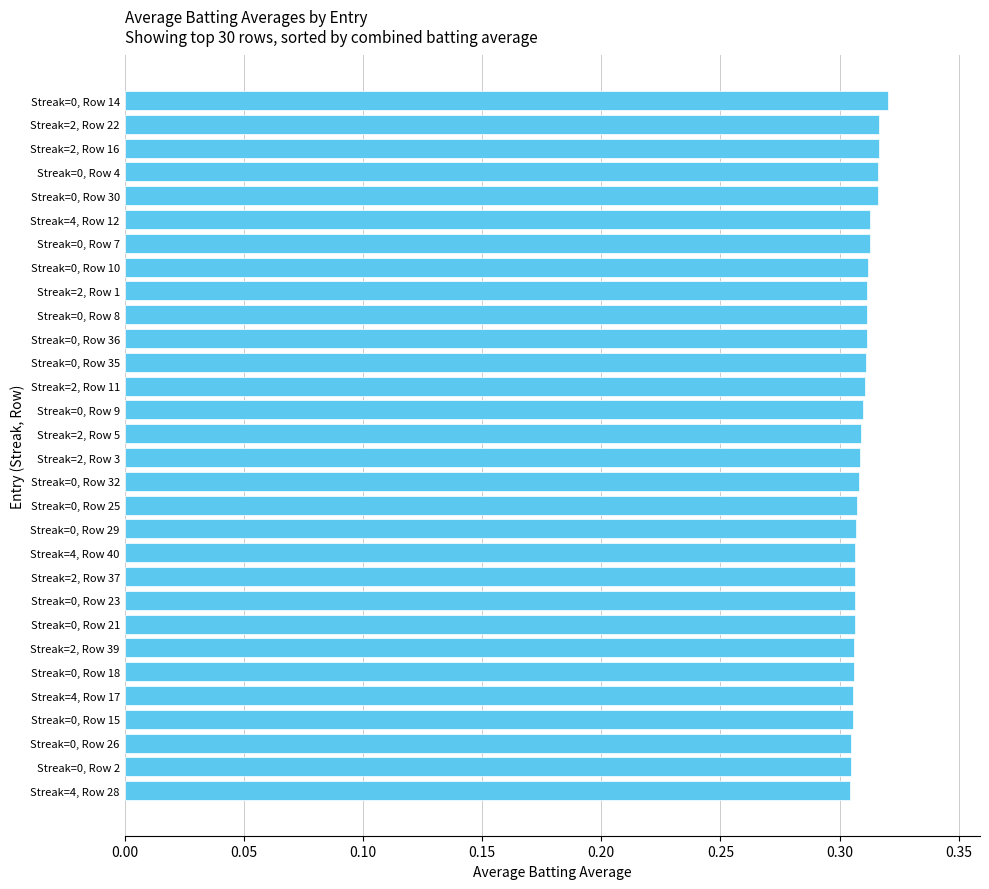

Is it true that the value at Streak=2, Row 39 is 0.5?

False